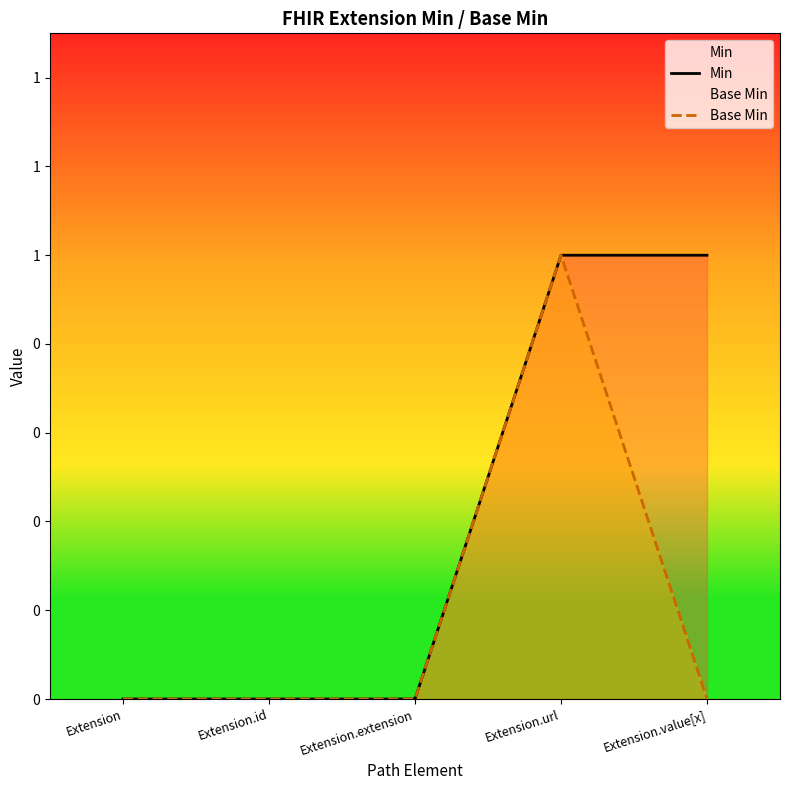

How many data points does each series have?

5